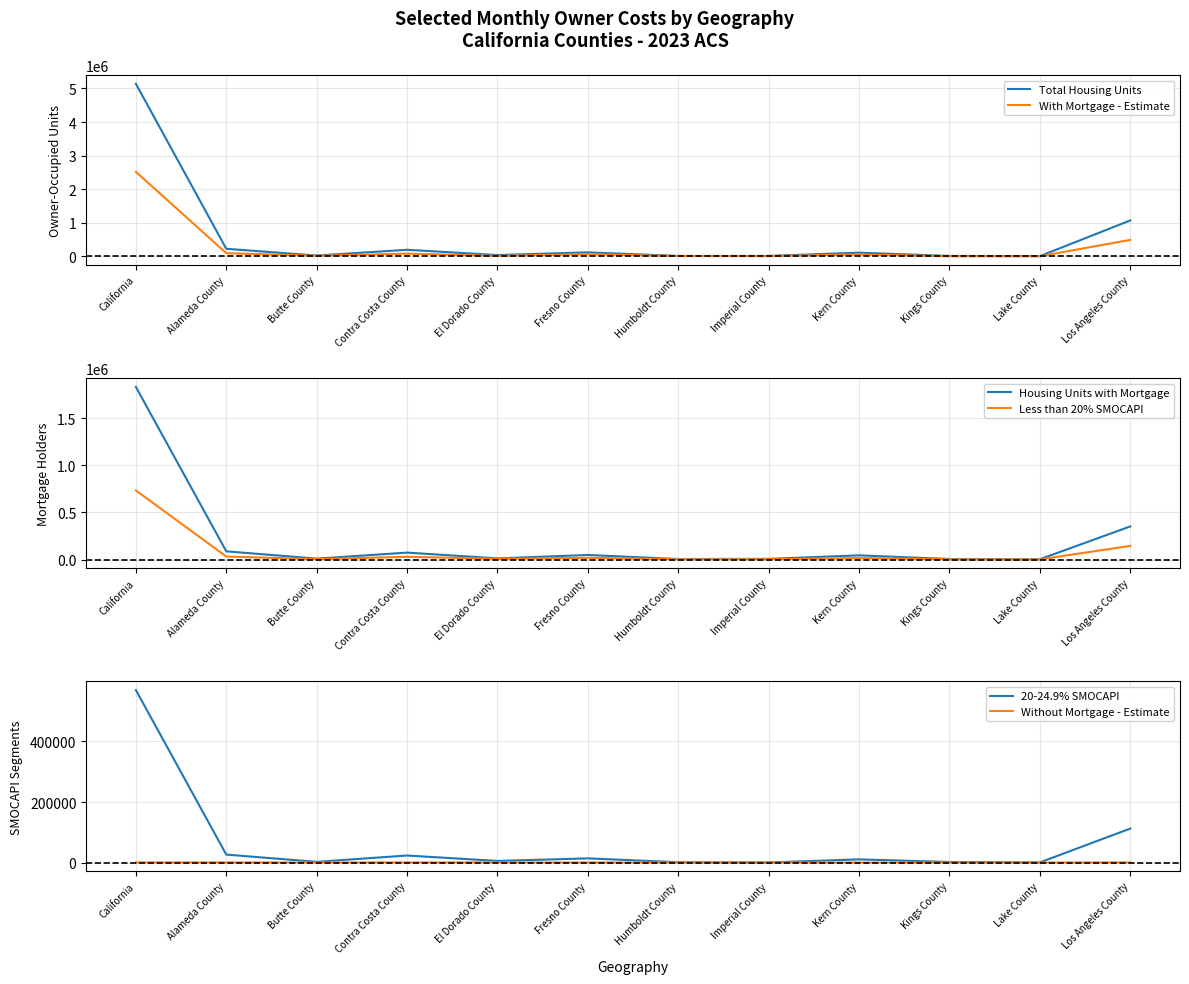

At which category does the chart reach its peak across all series?

California